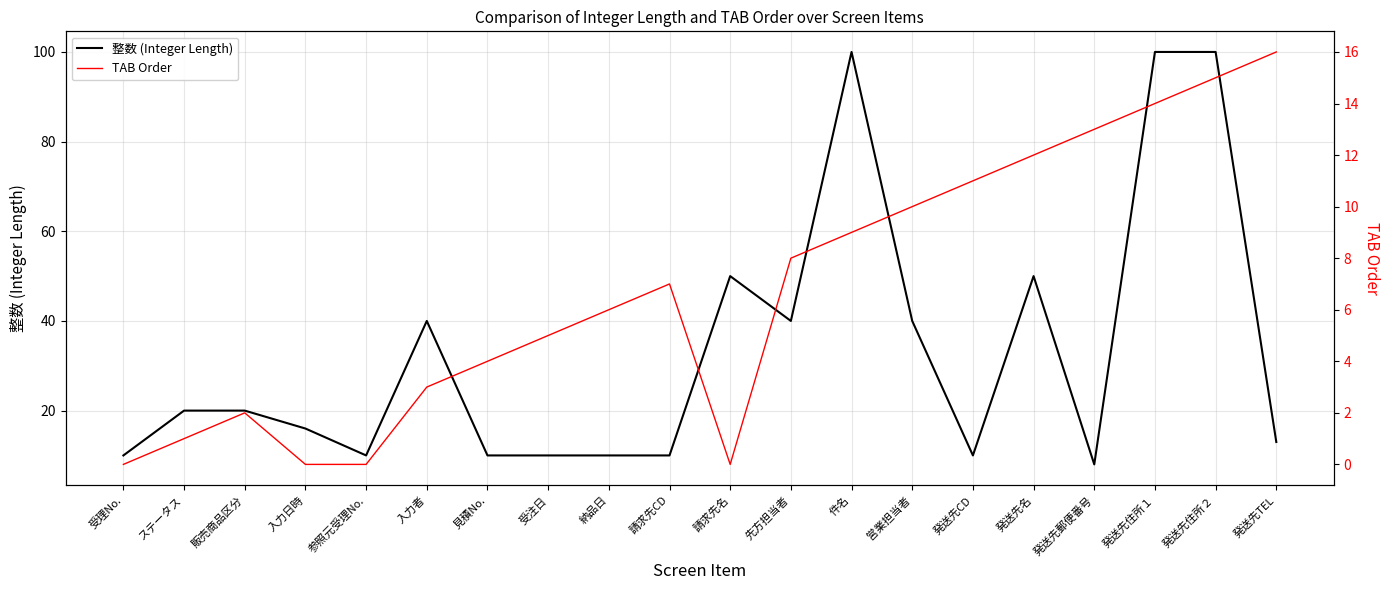

At how many categories does at least one series exceed 4?

20